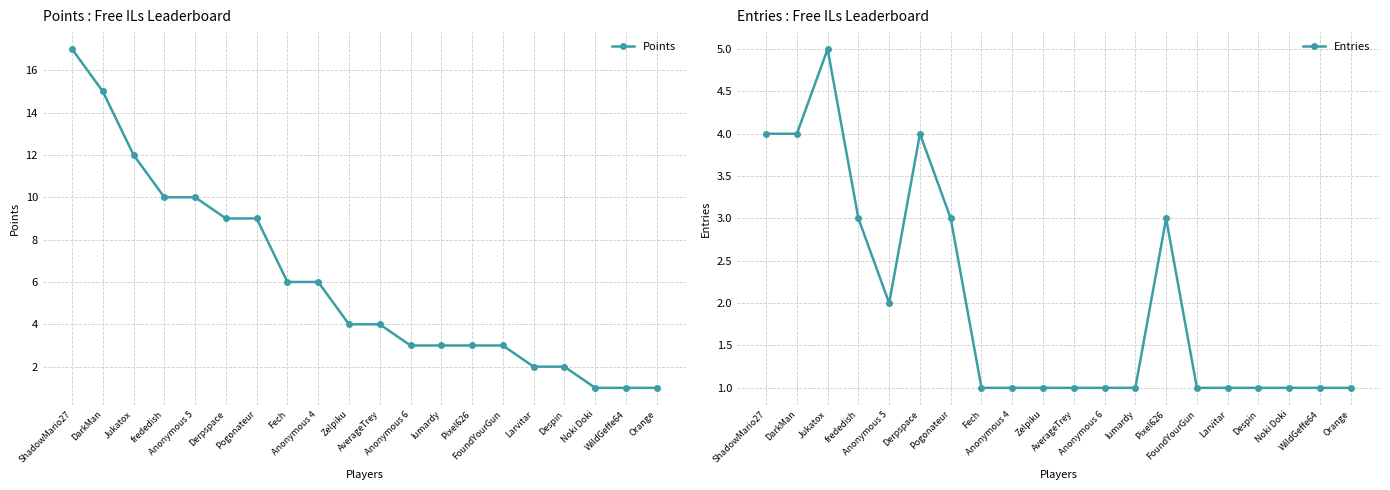

Does the chart display data point markers on the line(s)?

Yes